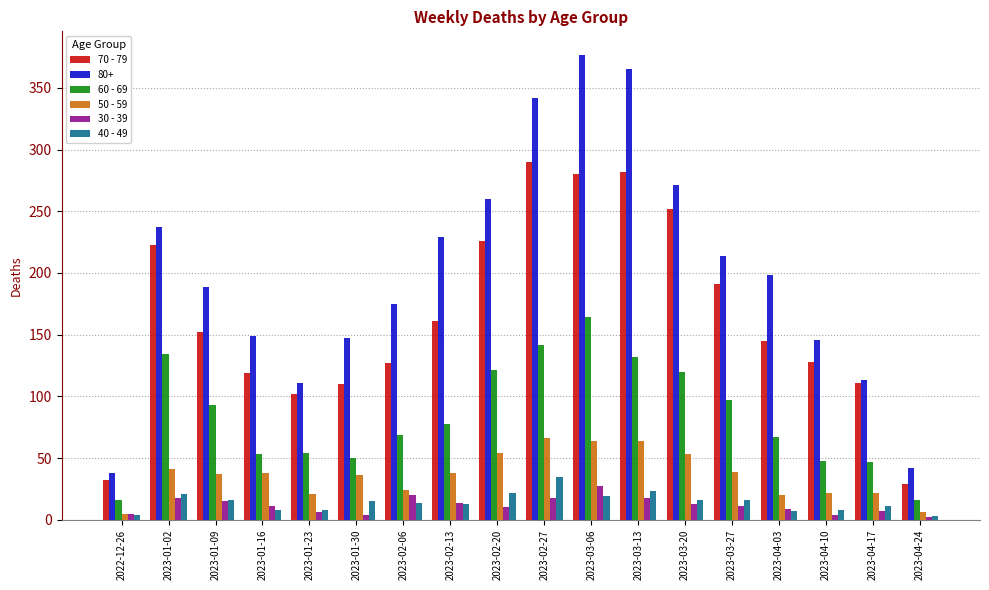

How many bars are there in total?

108